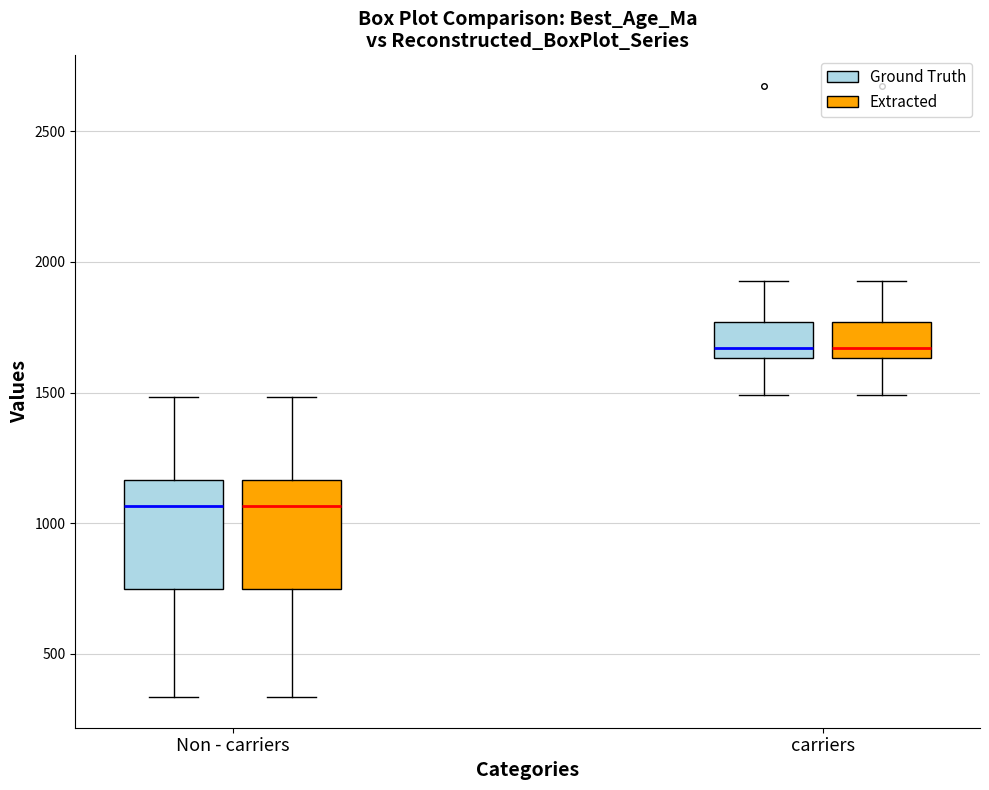

Where does the upper whisker of the box for Non - carriers (Ground Truth) end on the y-axis? The values are not printed on the chart, so give them approximately, as read against the axis.

1500